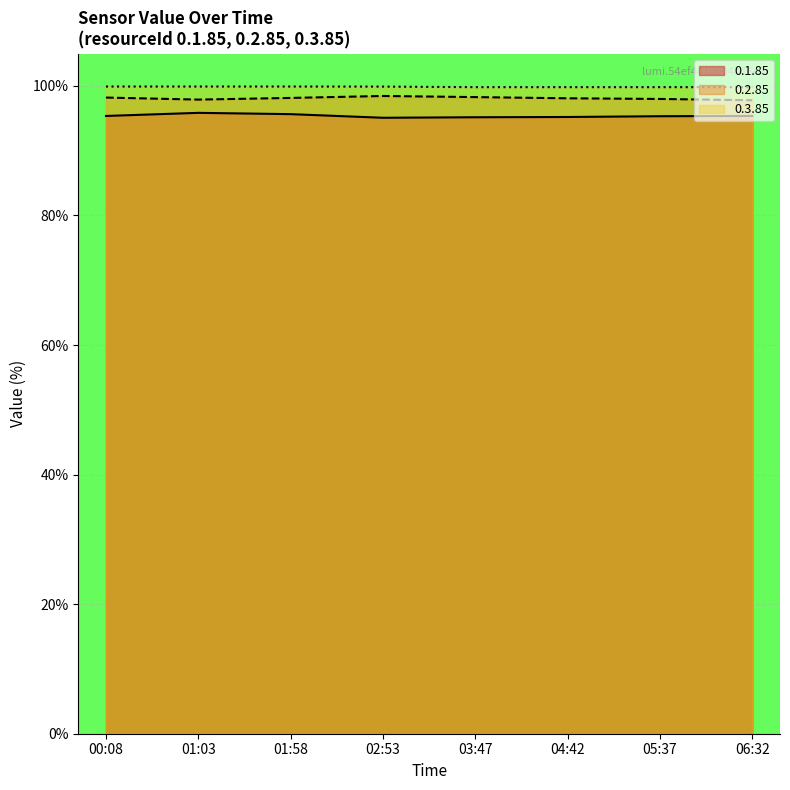

How many interior local valleys does the 0.2.85 series have?

1